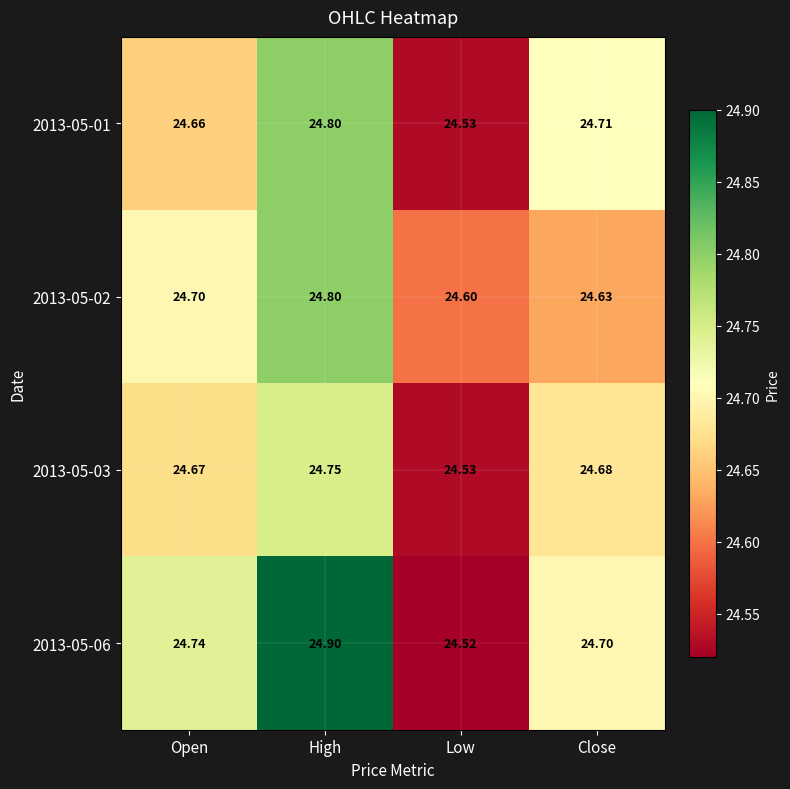

Which series has the widest spread of values?

2013-05-06